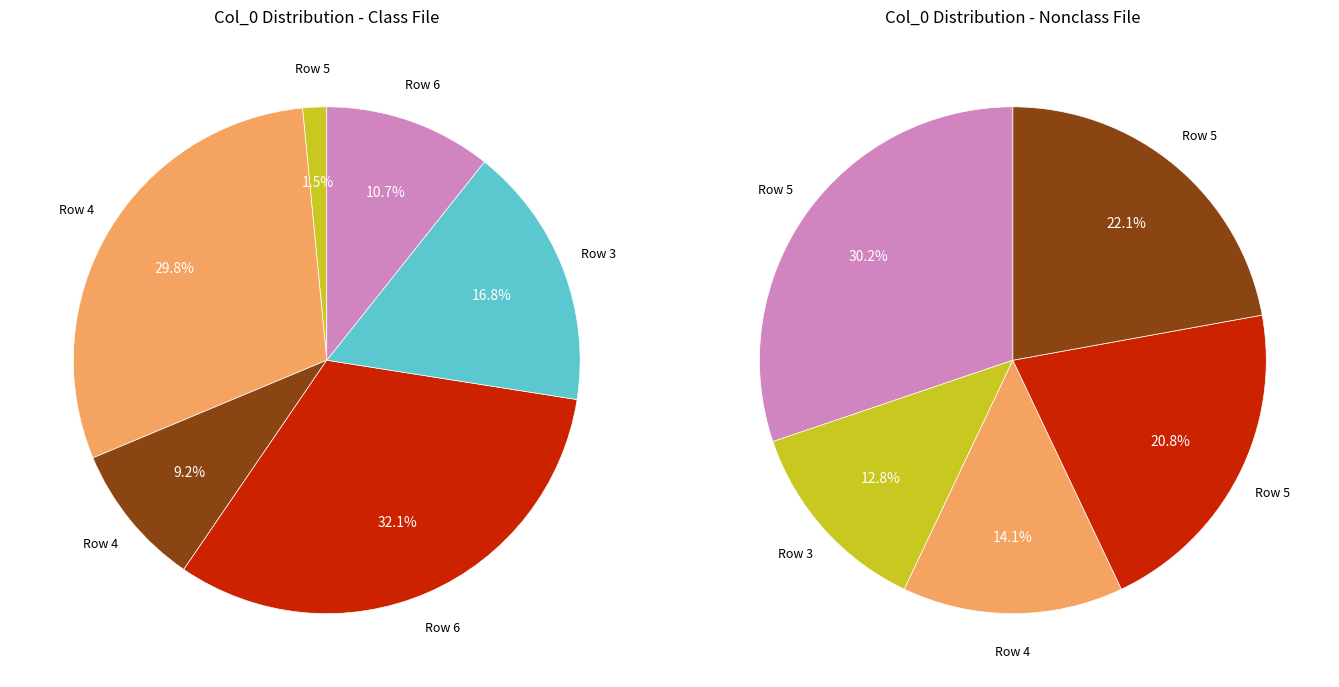

Is 5 the majority of the pie?

No